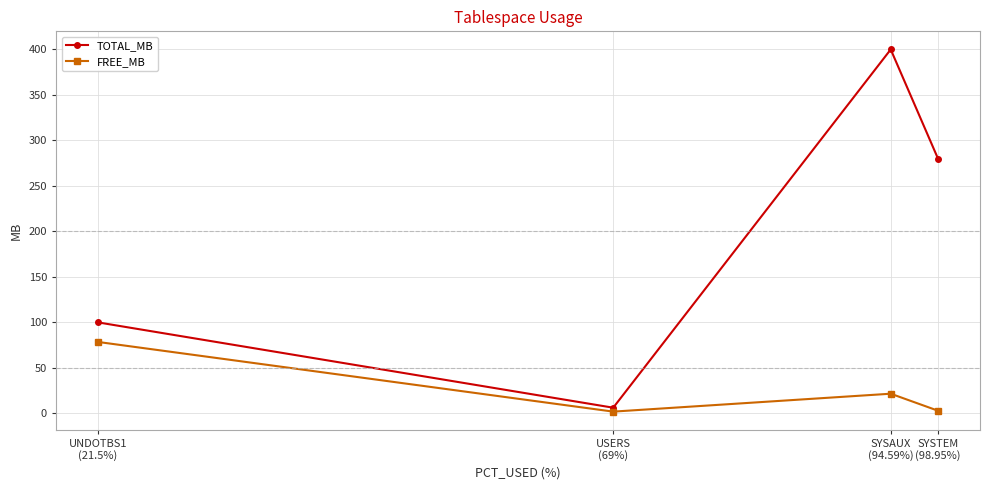

In FREE_MB, how many points are higher than both neighbors (excluding endpoints)?

1